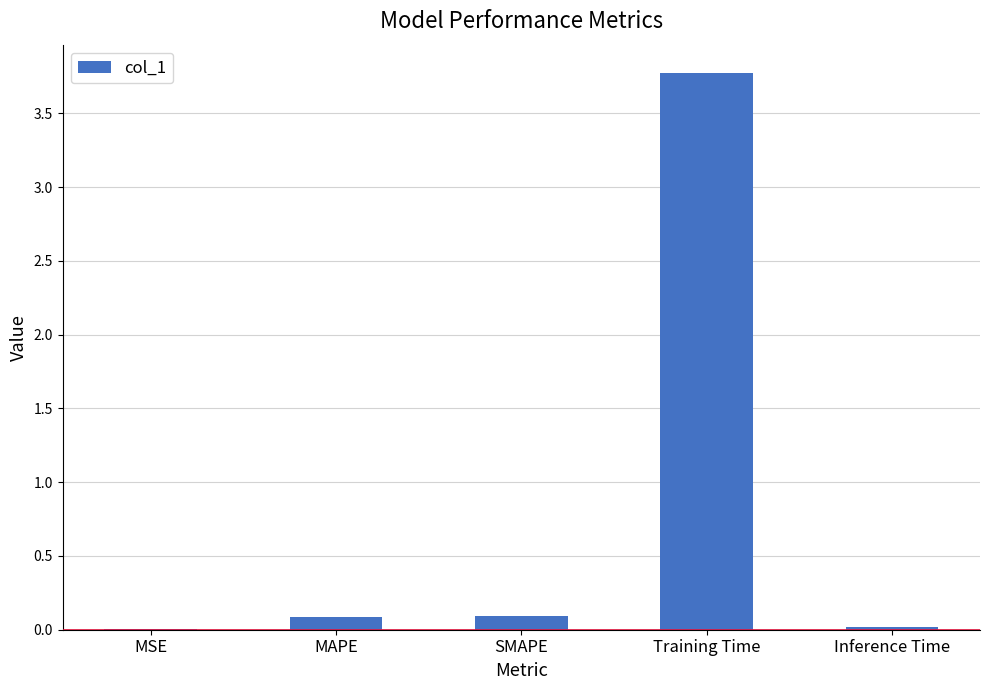

What is the sum of all values?

4.0